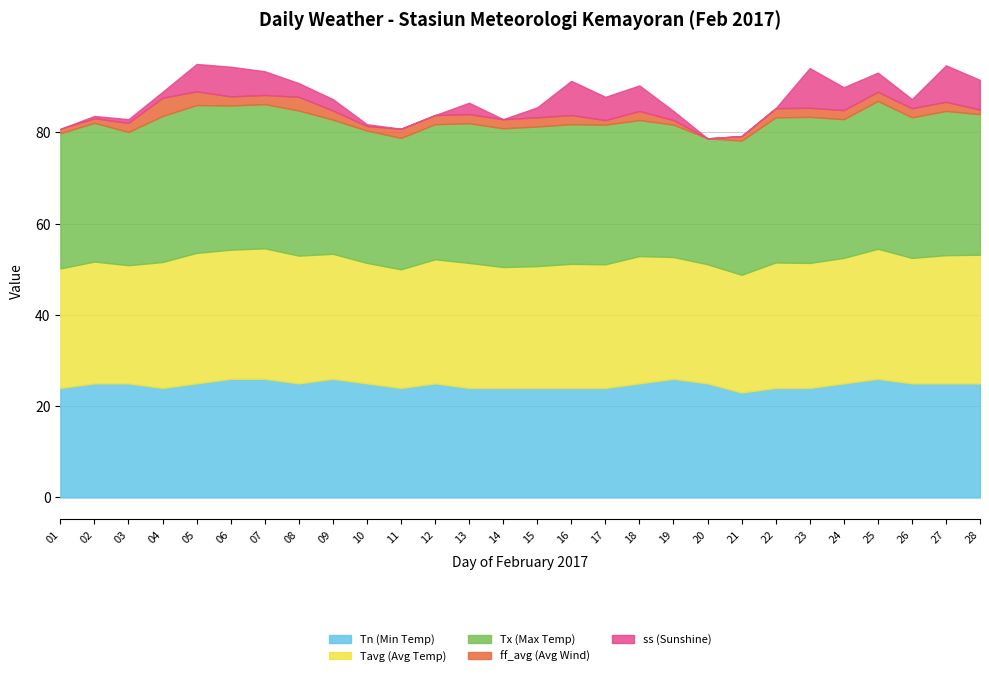

True or false: Tx (Max Temp) and ff_avg (Avg Wind) intersect in this chart.

False